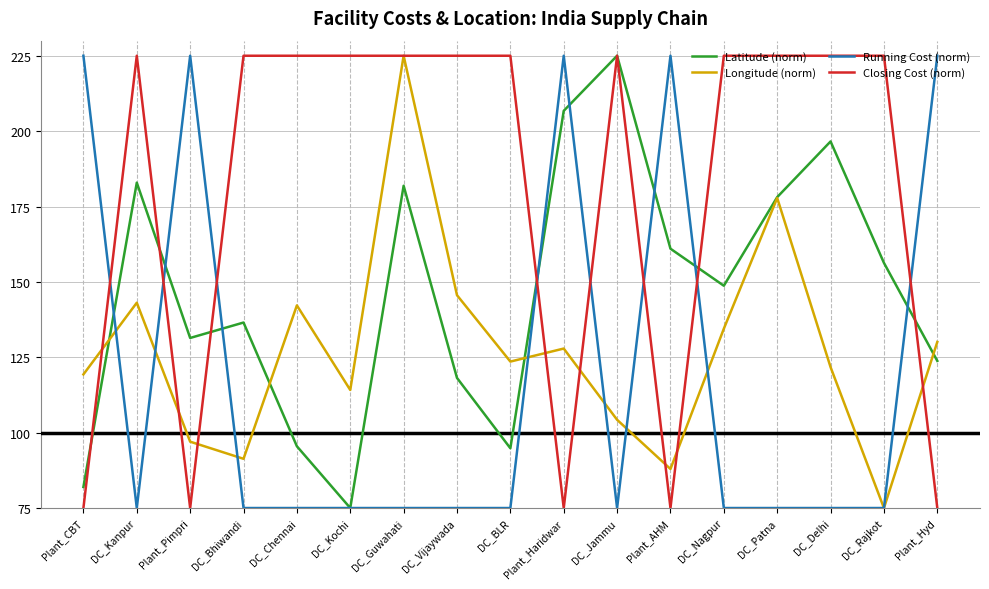

Reading left to right, list all the values displayed in this chart.

Latitude (norm): 82.0	182.9	131.4	136.5	95.5	75.0	181.9	118.1	94.8	206.7	225.0	161.0	148.7	178.1	196.6	156.3	123.8
Longitude (norm): 119.3	143.1	97.0	91.3	142.2	114.1	225.0	145.6	123.6	127.9	104.3	87.9	134.5	177.8	121.7	75.0	130.1
Running Cost (norm): 225.0	75.0	225.0	75.0	75.0	75.0	75.0	75.0	75.0	225.0	75.0	225.0	75.0	75.0	75.0	75.0	225.0
Closing Cost (norm): 75.0	225.0	75.0	225.0	225.0	225.0	225.0	225.0	225.0	75.0	225.0	75.0	225.0	225.0	225.0	225.0	75.0